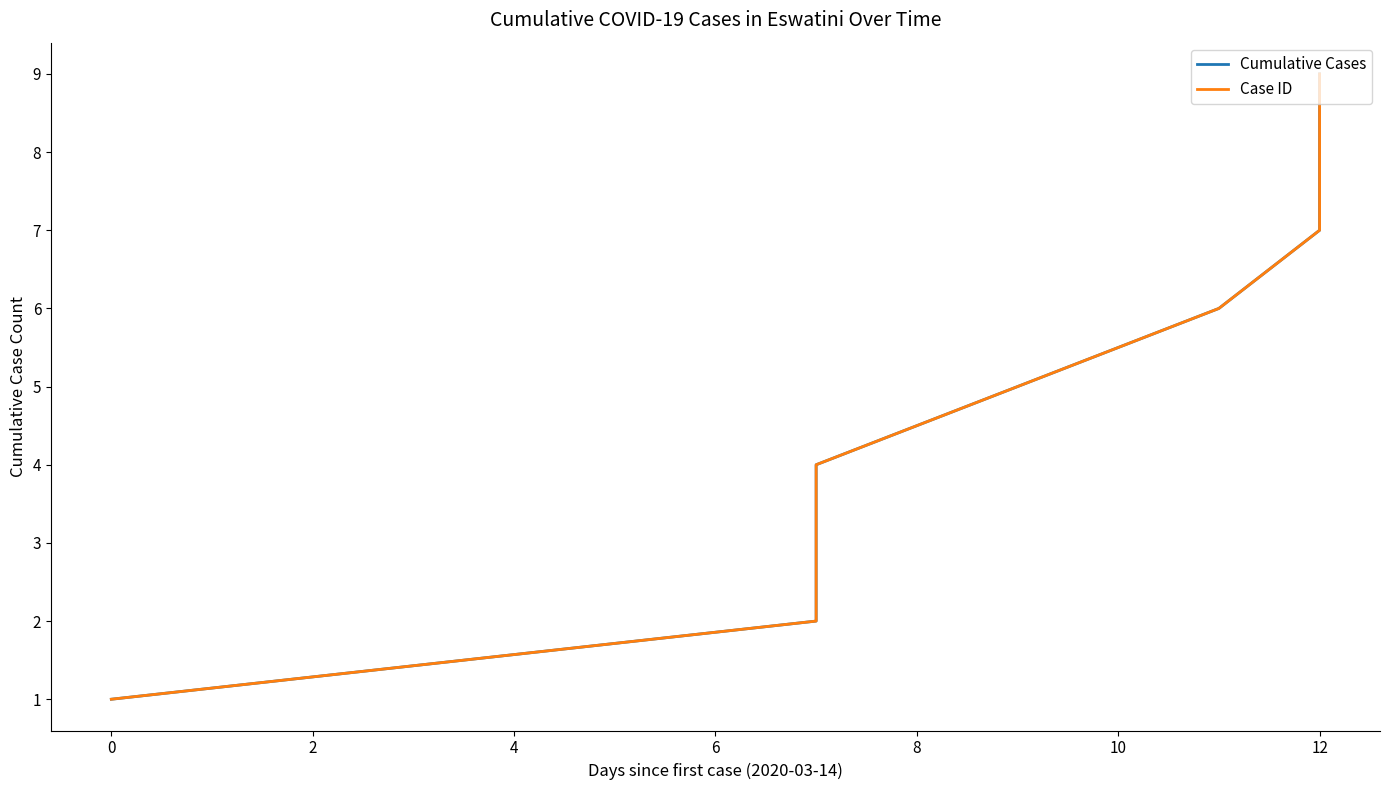

What is the smallest value displayed?

1